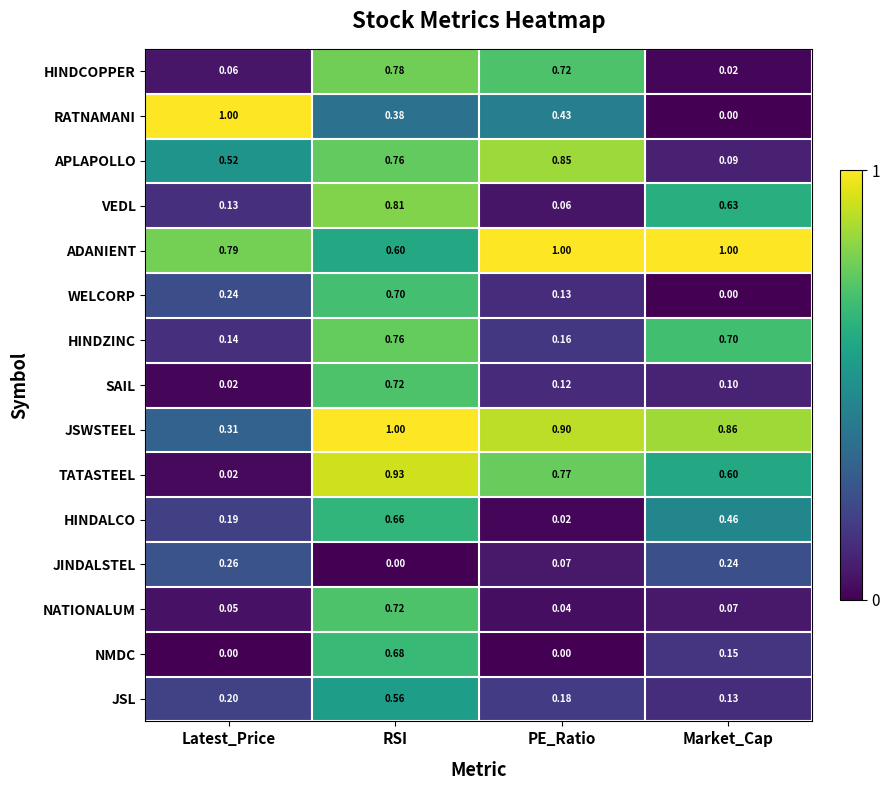

At which label does NMDC reach its peak?

RSI